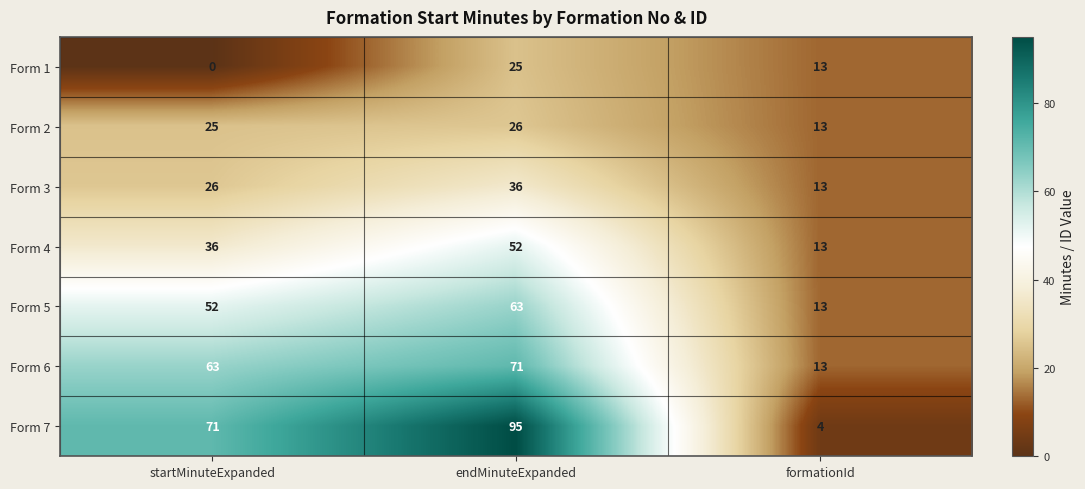

What is the difference between the Form 4 values at endMinuteExpanded and formationId?

39